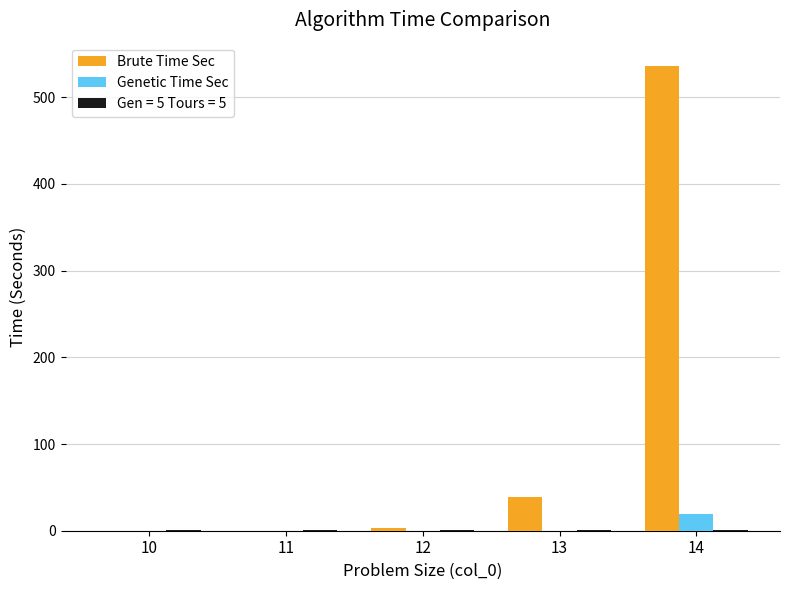

Between 12 and 13, which series saw the biggest shift?

Brute Time Sec